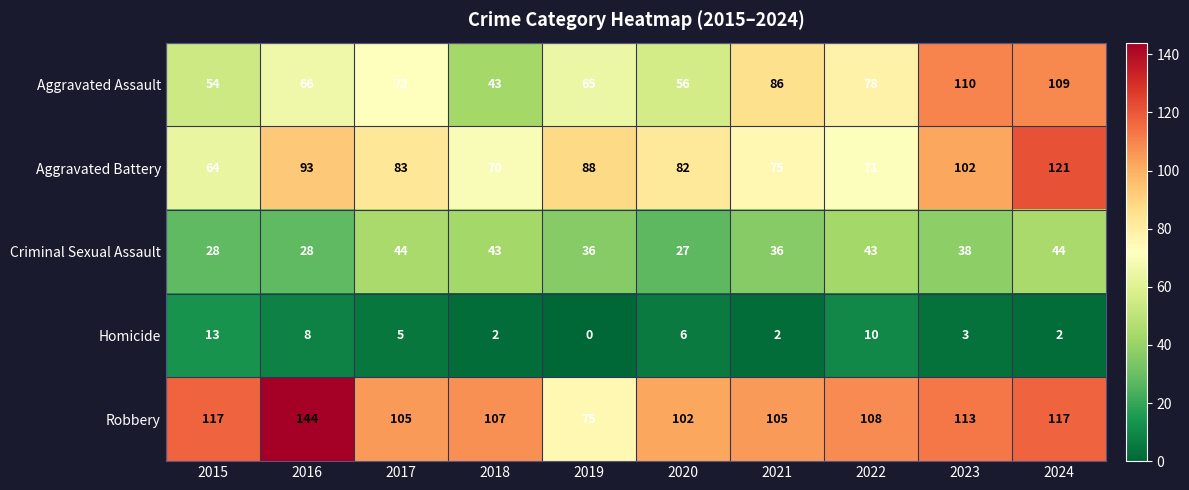

What is the sum of the Robbery values at 2022 and 2020?

210